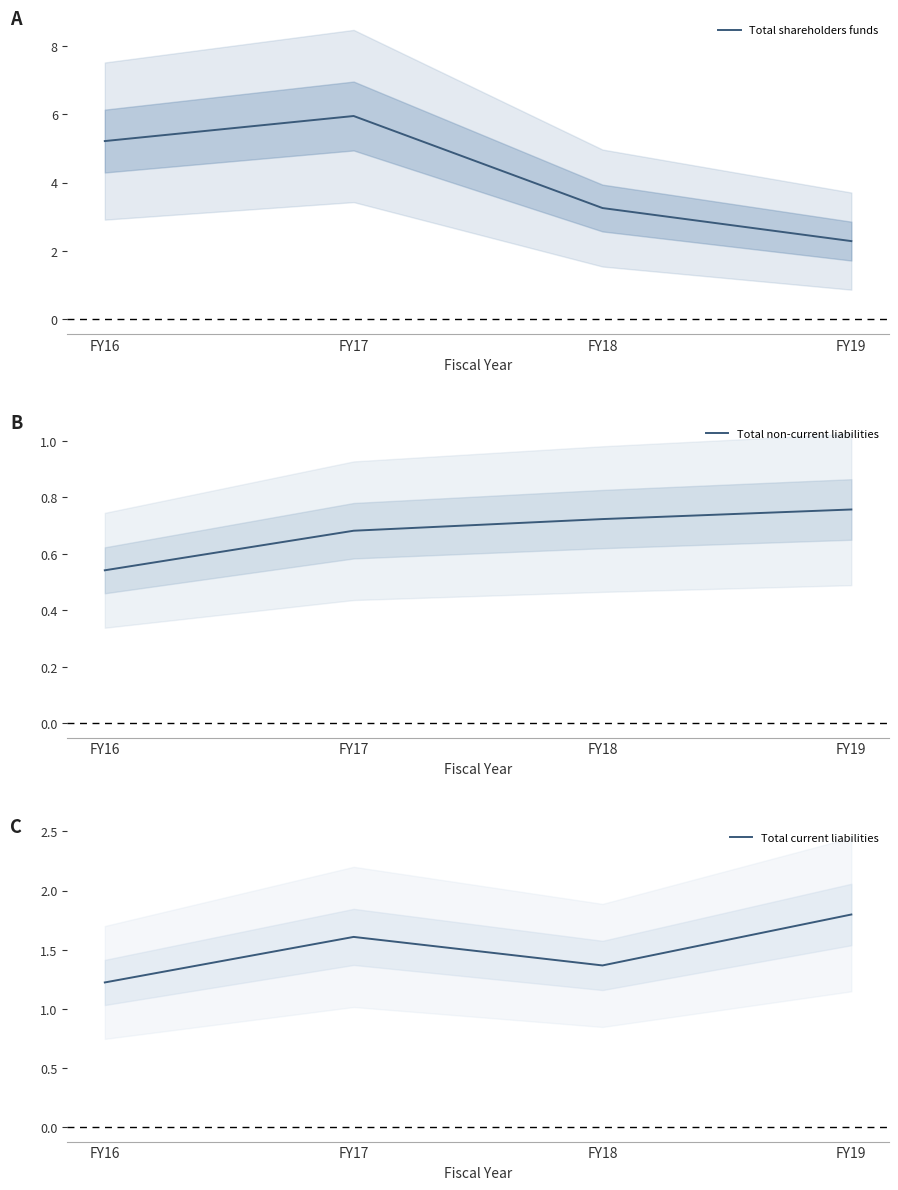

At which label is Total non-current liabilities closest to 0?

FY16